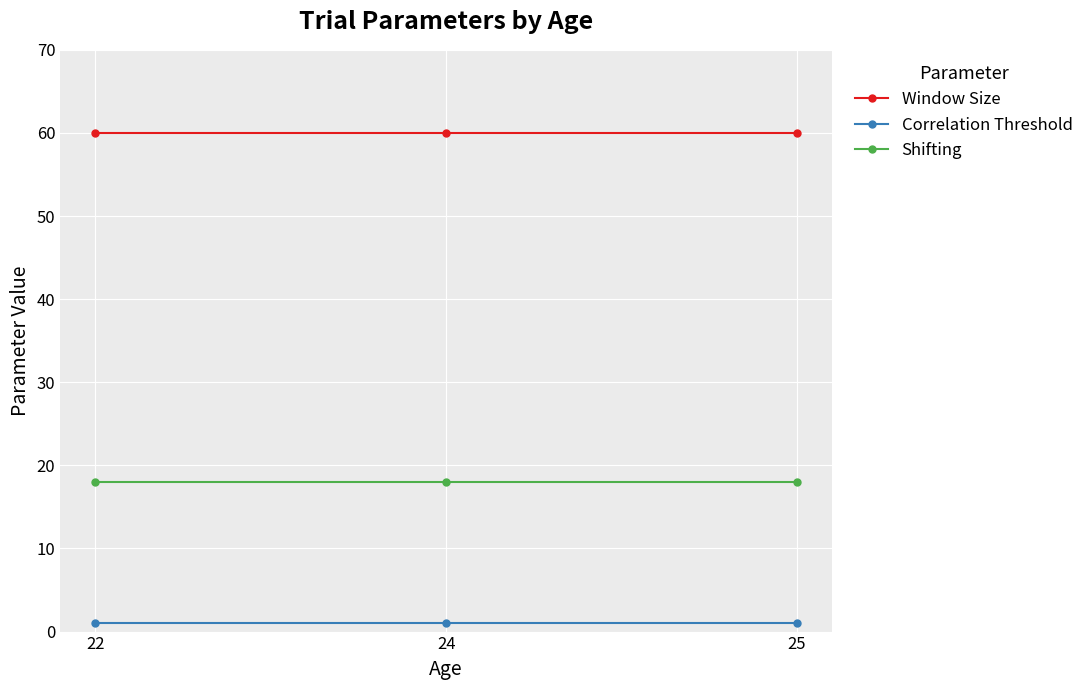

What is the average value of the Shifting series?

18.0